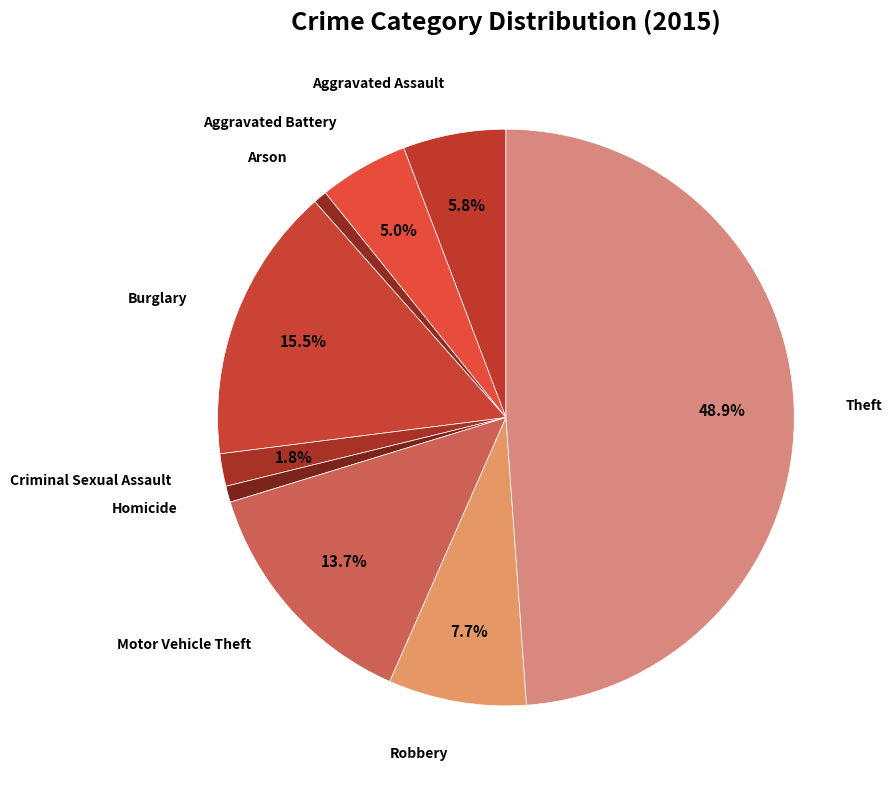

Is there any slice that represents more than half of the pie?

No